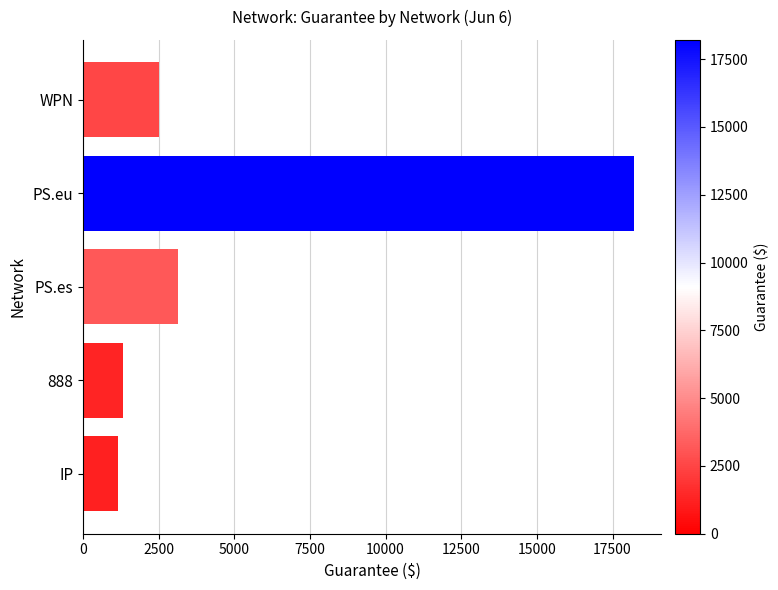

Read the value at WPN.

2500